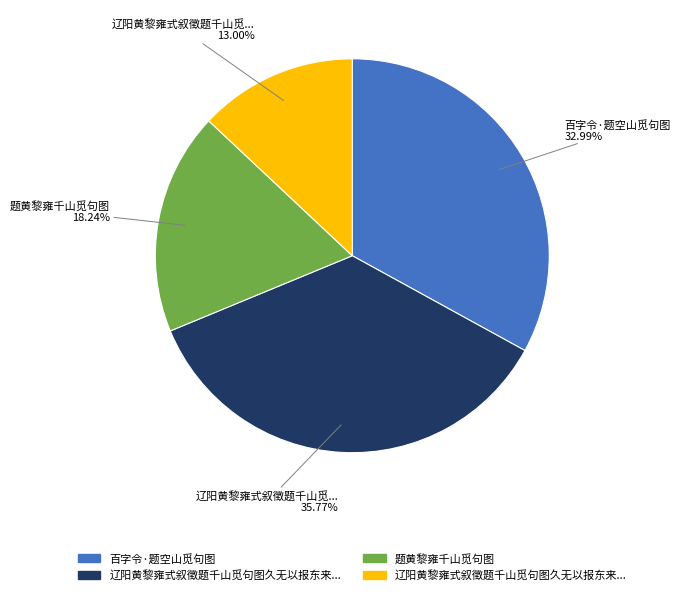

Does any single category account for the majority?

No